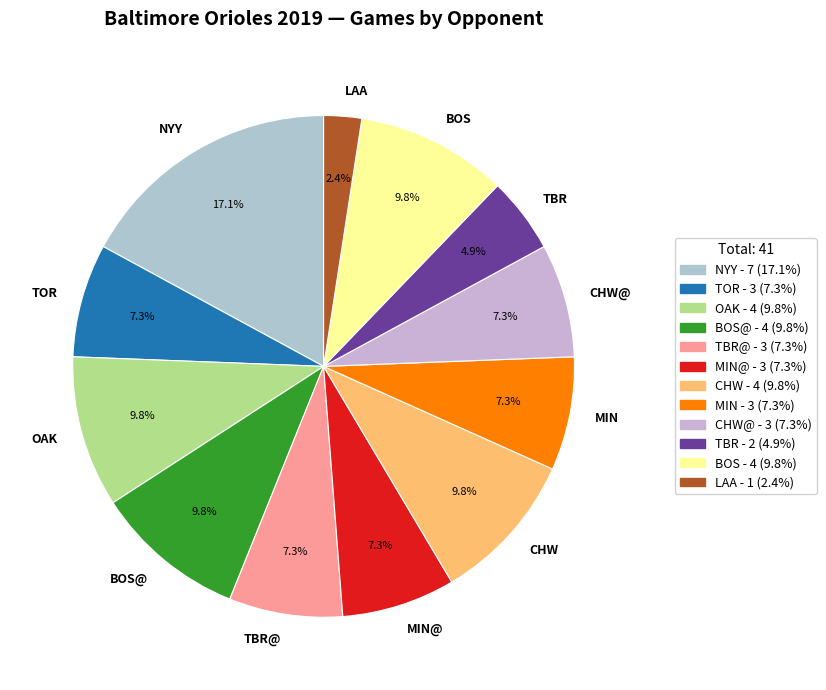

Is there a majority slice in this chart?

No